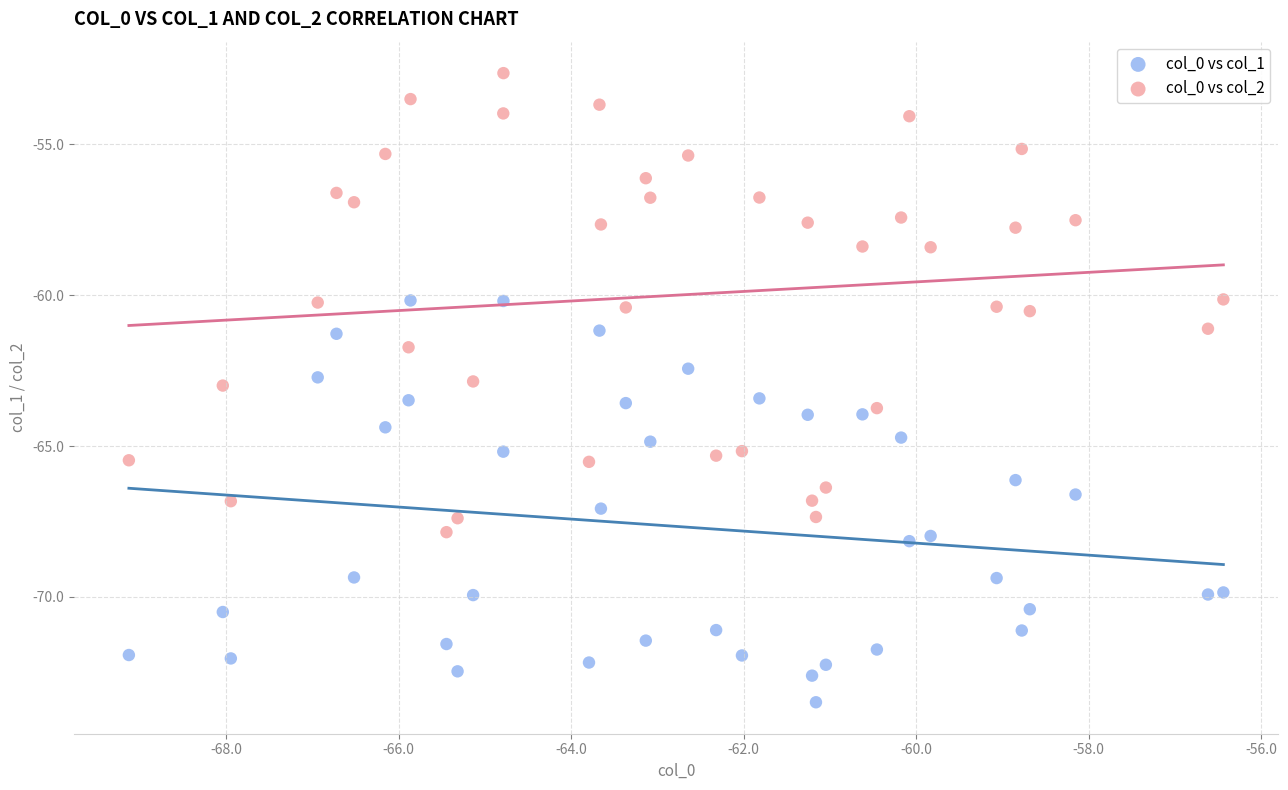

Across all data points, what is the range of X values (max minus min)?

12.7